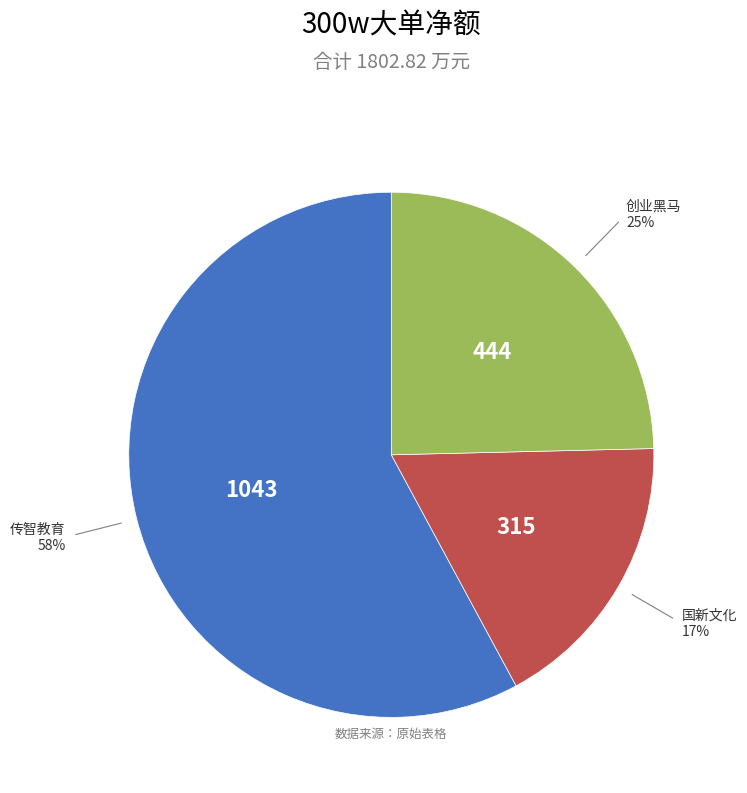

Does any single category account for the majority?

Yes